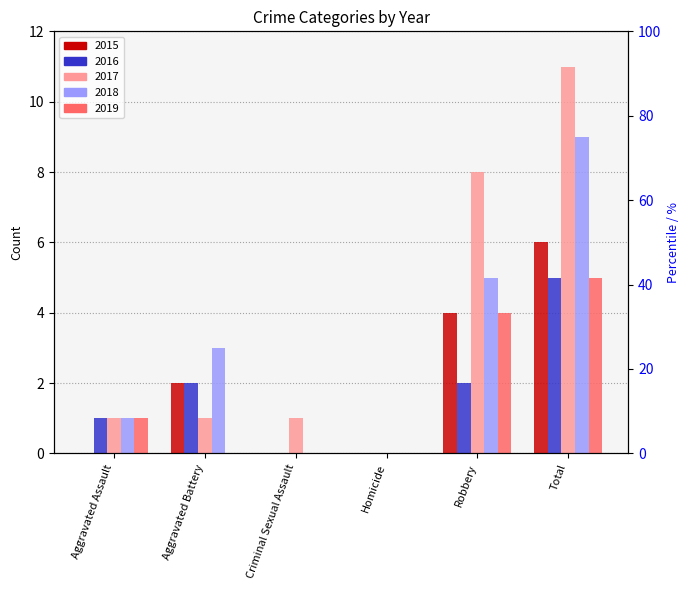

True or false: 2018 has a value of -4 at Homicide.

False